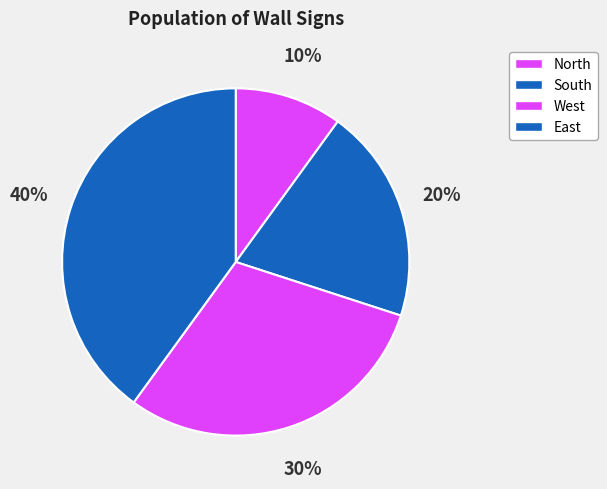

Which category has the smallest portion of the pie?

North